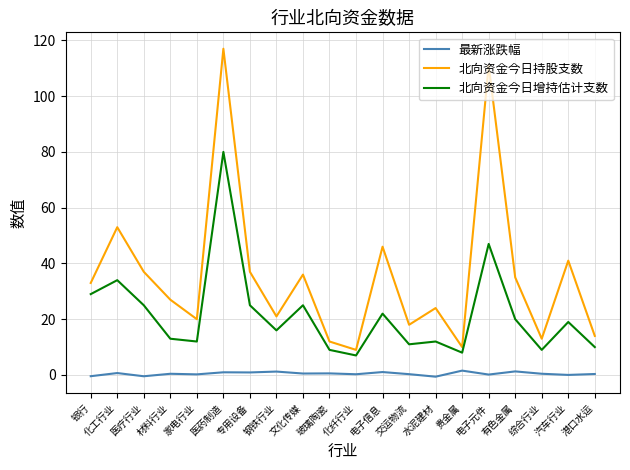

Rank the series by their maximum value, from lowest to highest.

最新涨跌幅, 北向资金今日增持估计支数, 北向资金今日持股支数